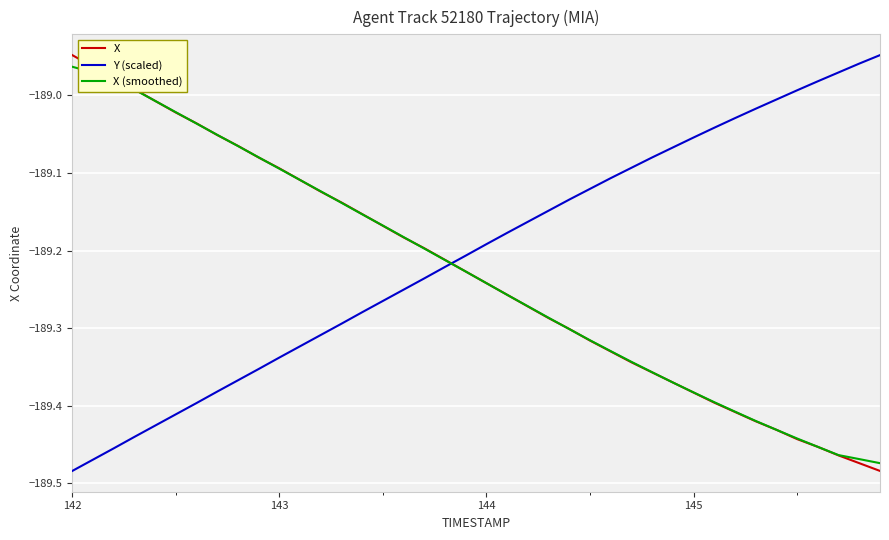

Which series has the largest total across all categories?

Y (scaled)